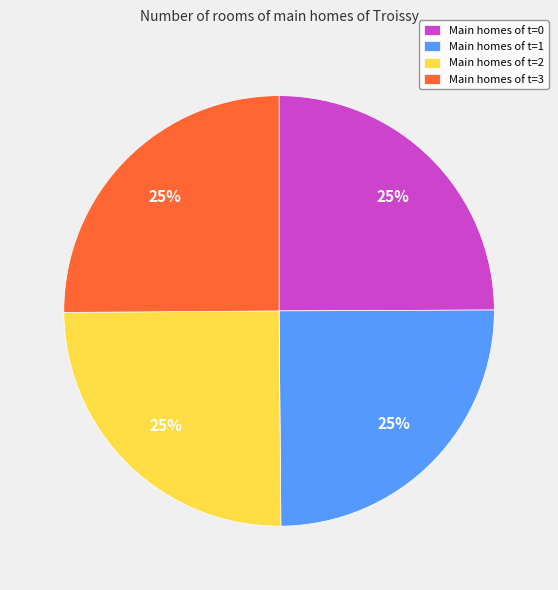

Is it true that Main homes of t=2 is 25% of the pie?

True